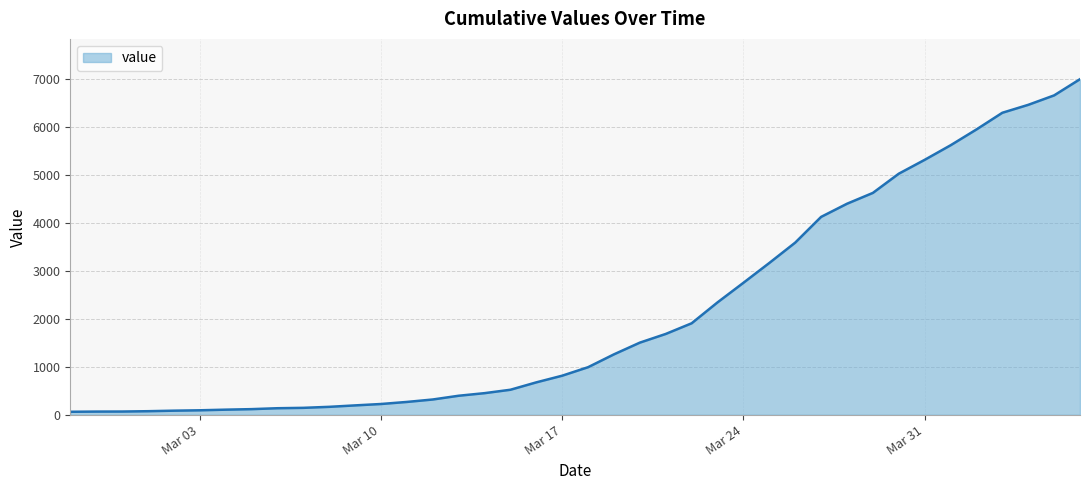

What is the maximum value shown in the chart?

6995